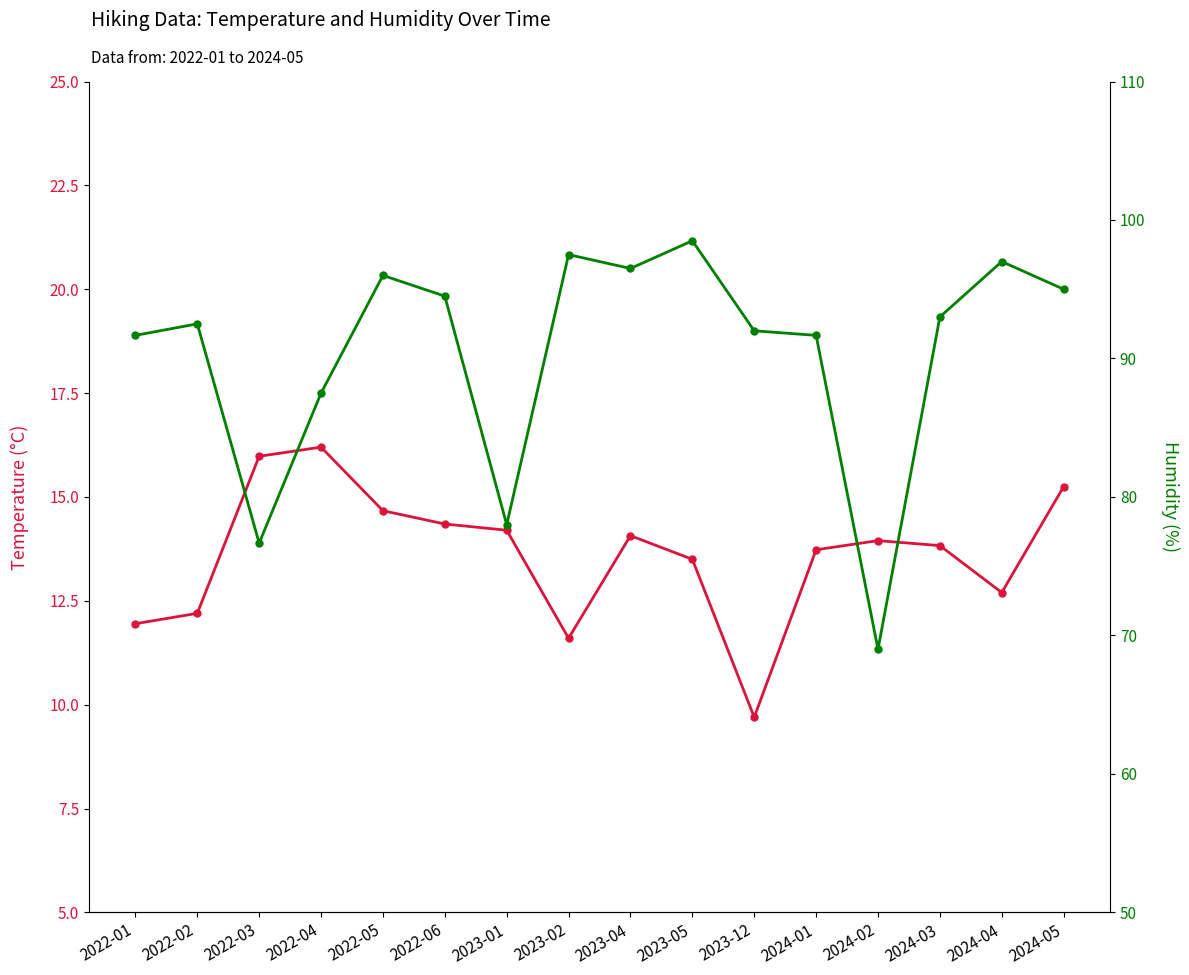

At which label does Humidity (%) reach its peak?

2023-05